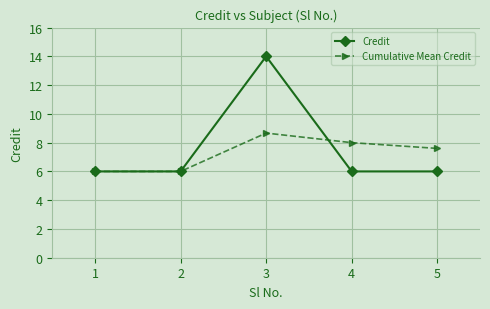

List the series in order of their peak value, highest first.

Credit, Cumulative Mean Credit